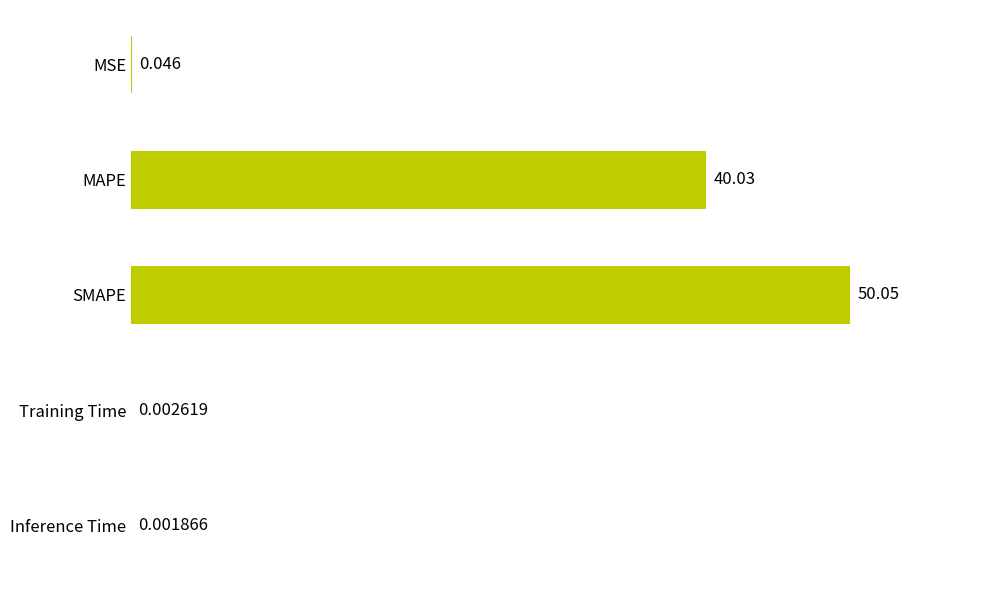

At which label is the value closest to 25?

MAPE